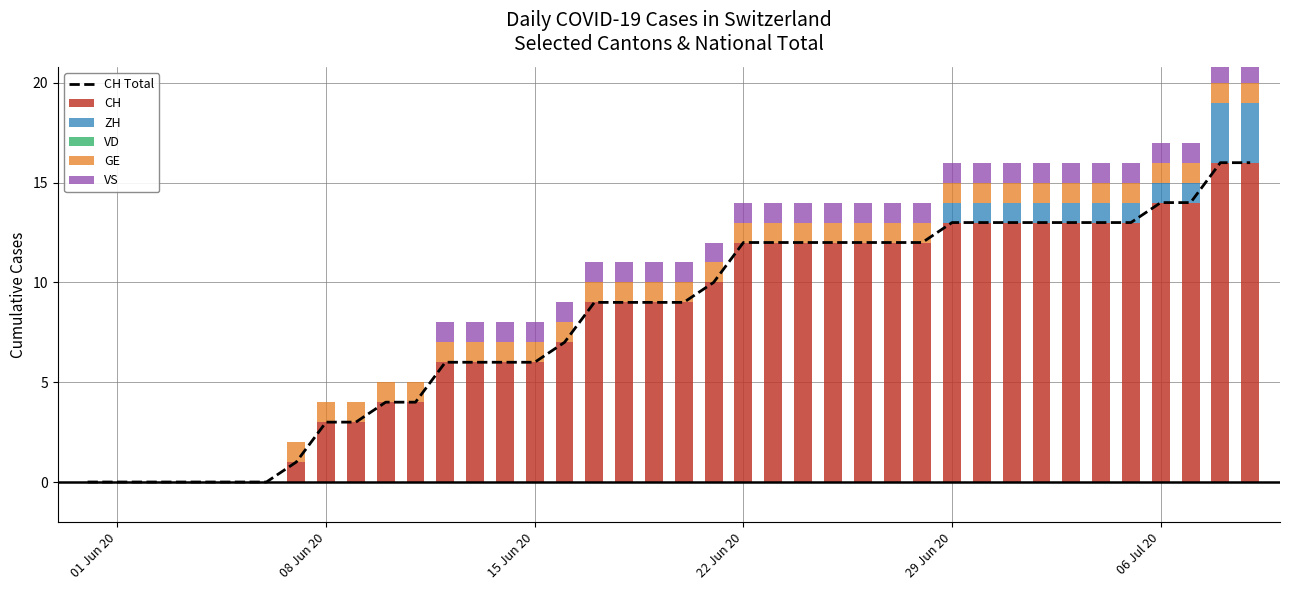

What is the highest value of the CH series?

16